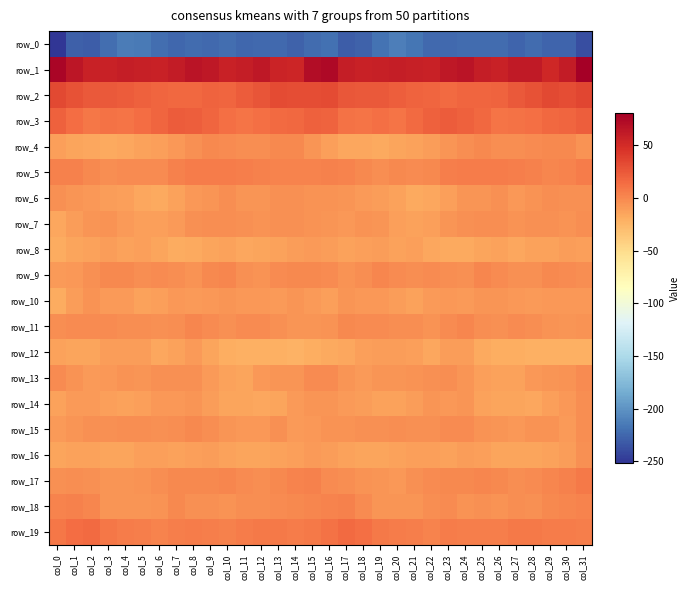

What is the difference between the row_18 values at col_25 and col_22?

0.8